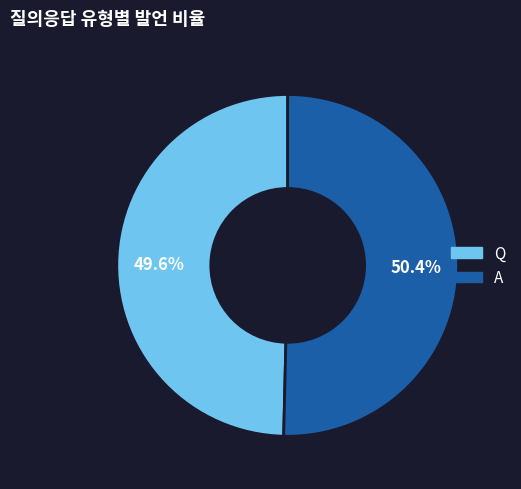

Rank the categories by value from lowest to highest.

Q, A